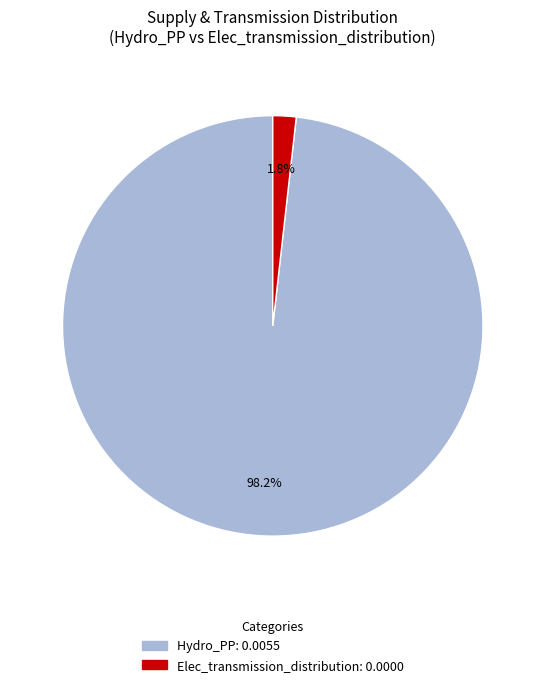

What is the majority slice?

Hydro_PP